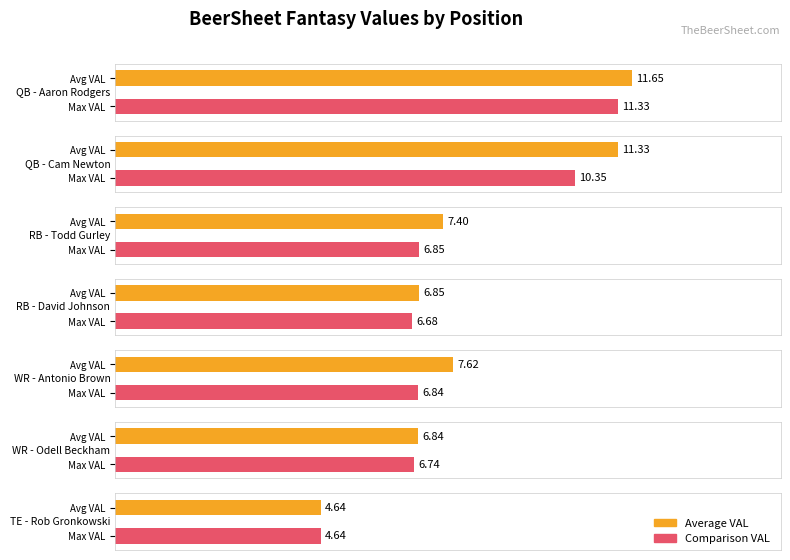

The Maximum utilization series shows 6.8 at Todd Gurley. True or false?

True